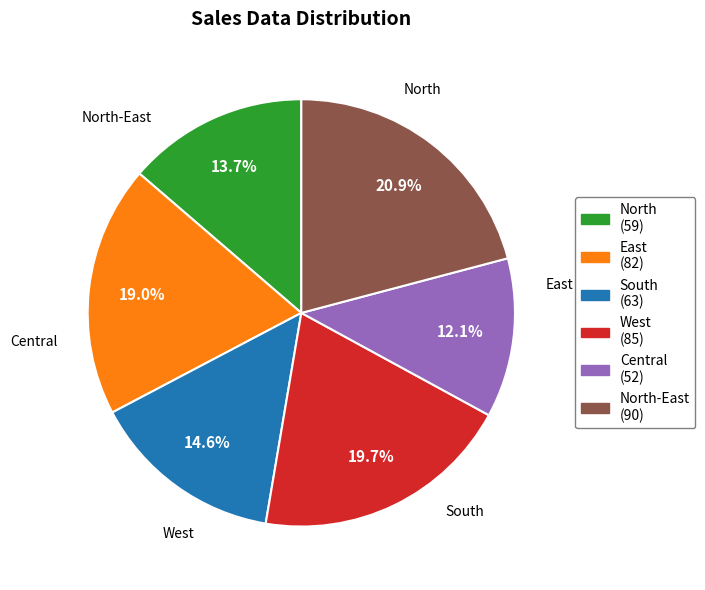

Is there any slice that represents more than half of the pie?

No